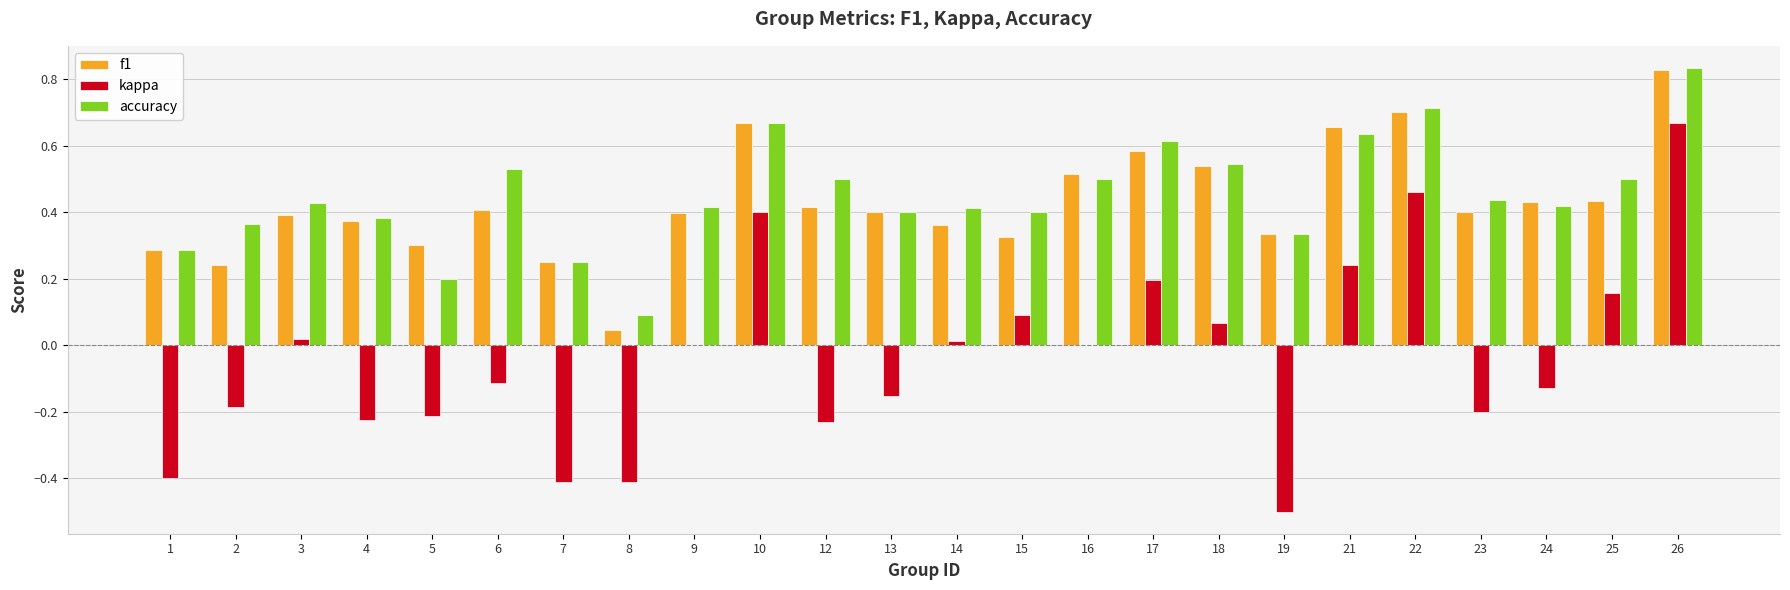

What is the total value across all series at 25?

1.1